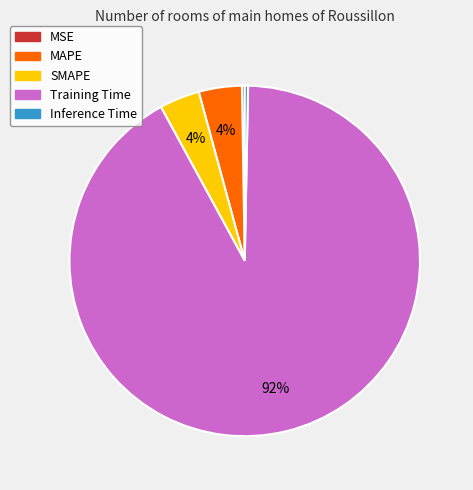

To the nearest percent, what percentage of the pie is Training Time?

92%